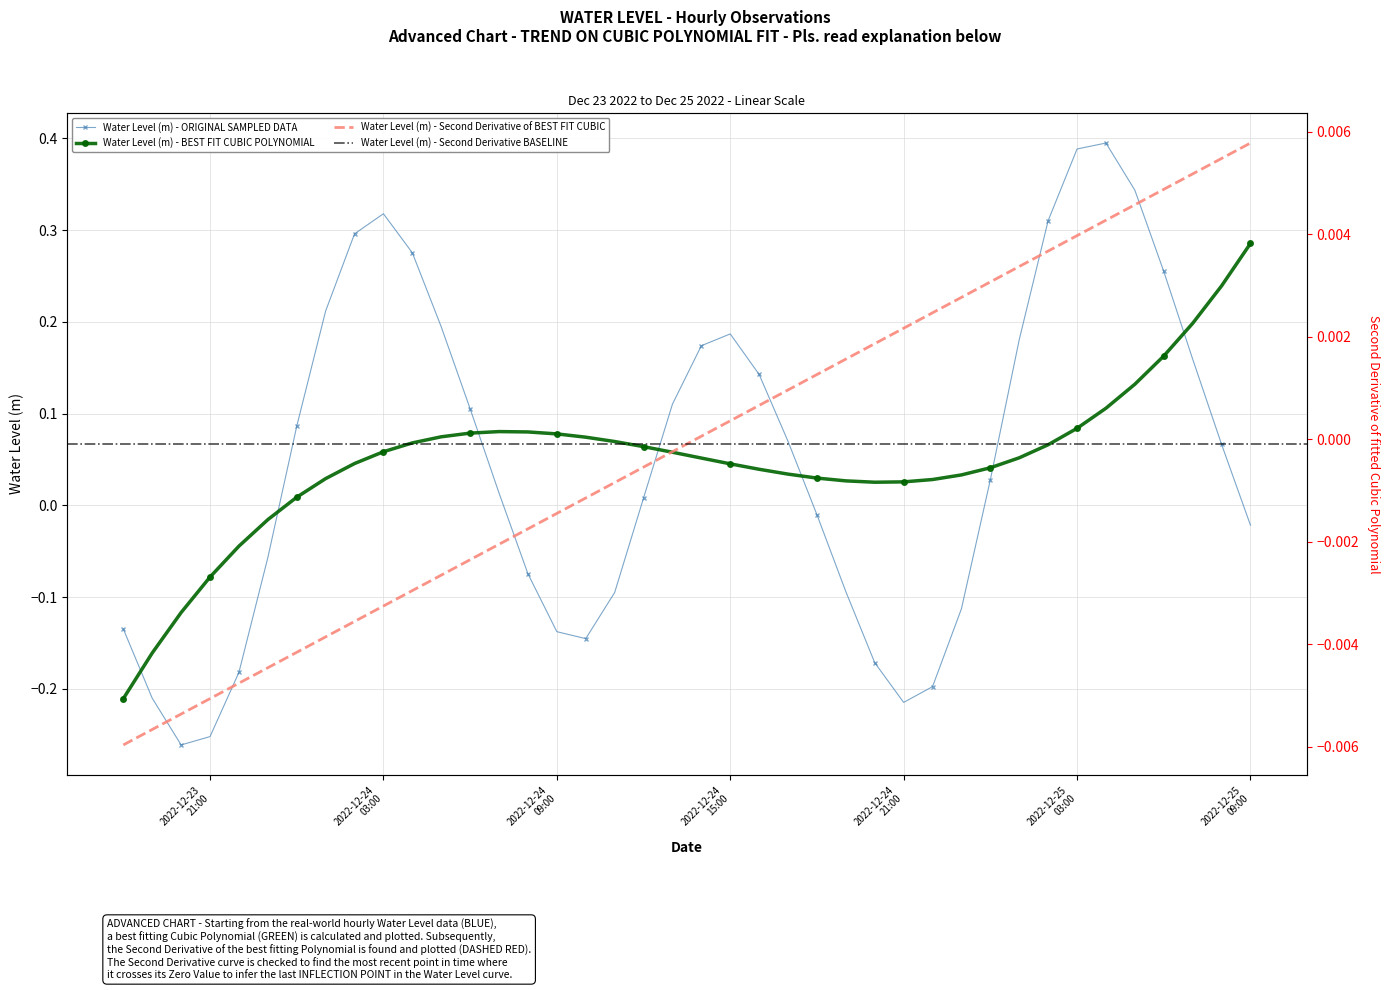

The chart shows a value of 0.0 at 2022-12-24 07:00:00. True or false?

True